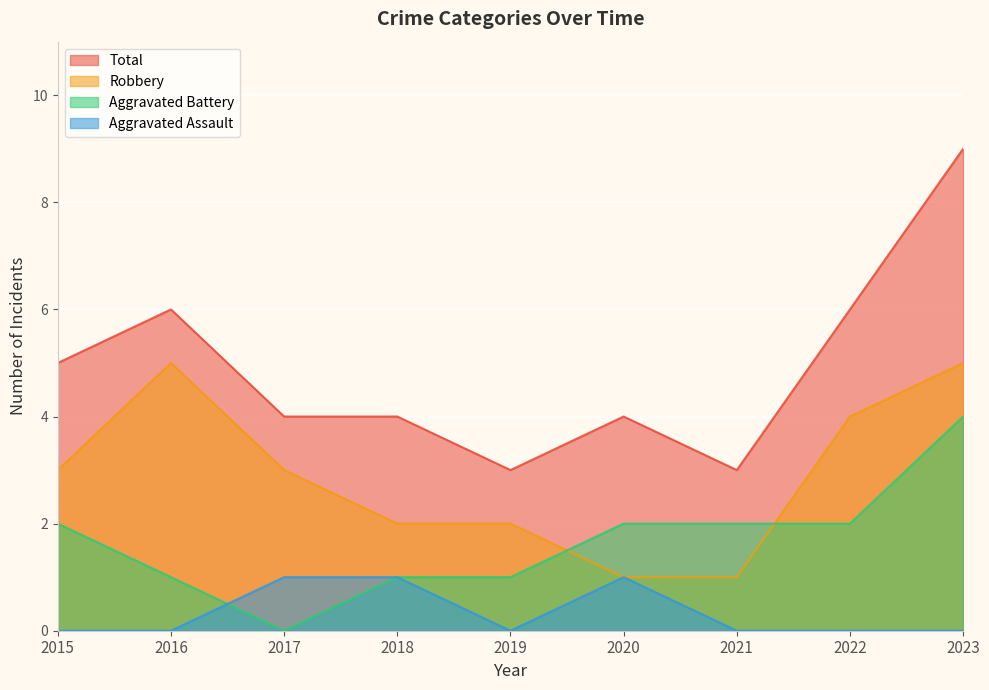

True or false: Total has more than 2 points higher than both neighbors.

False